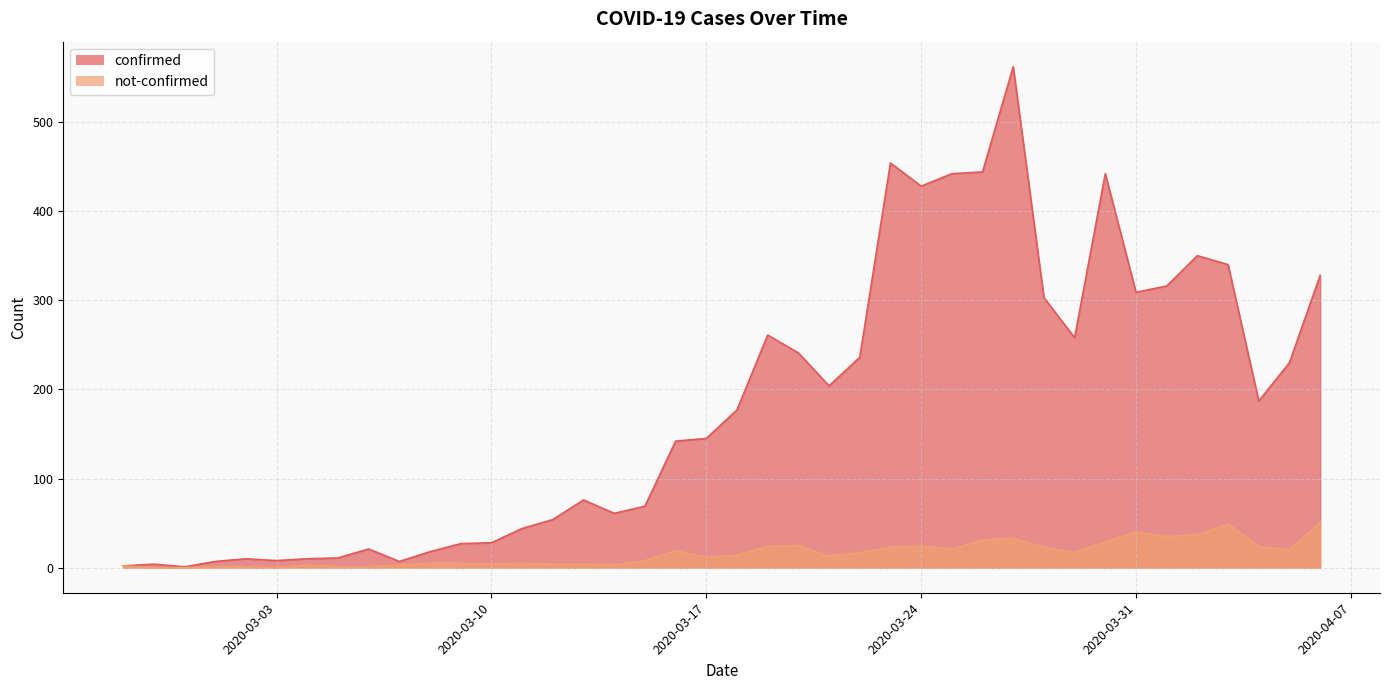

What is the average value of the confirmed series?

181